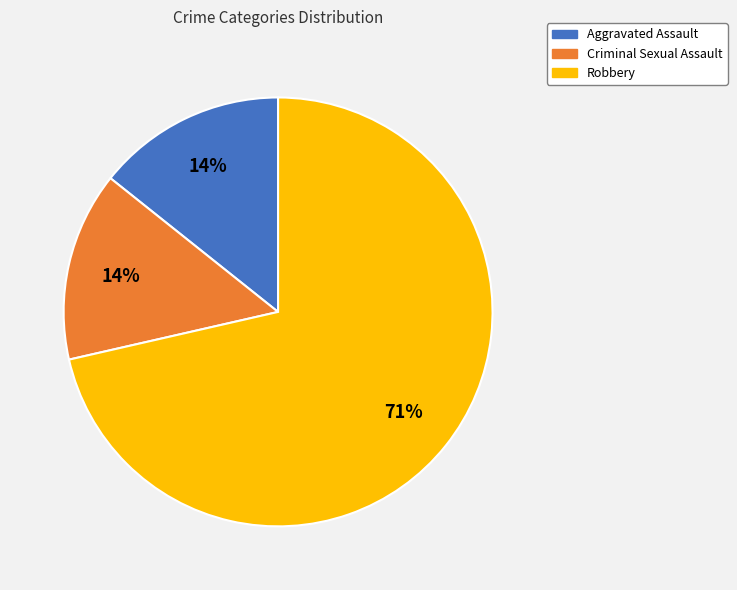

Between Aggravated Assault and Robbery, which is larger?

Robbery